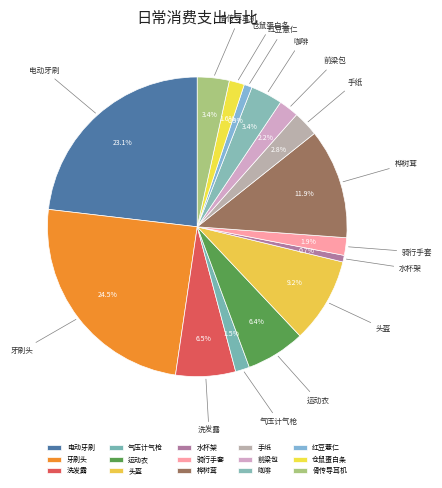

What is the largest slice in the pie chart?

牙刷头